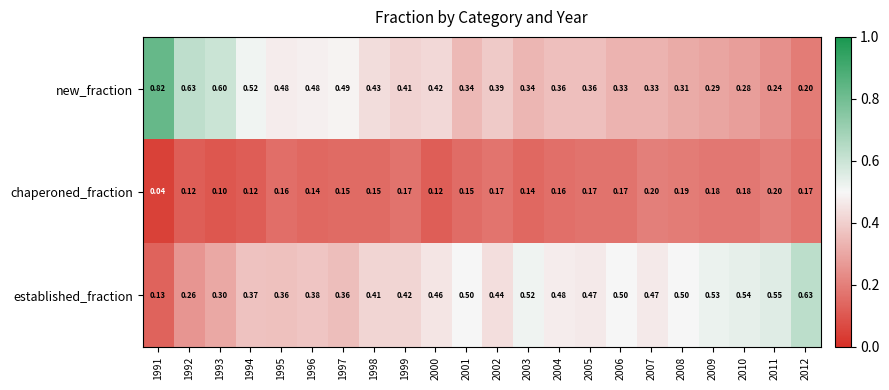

Which series has the largest range (max minus min)?

new_fraction